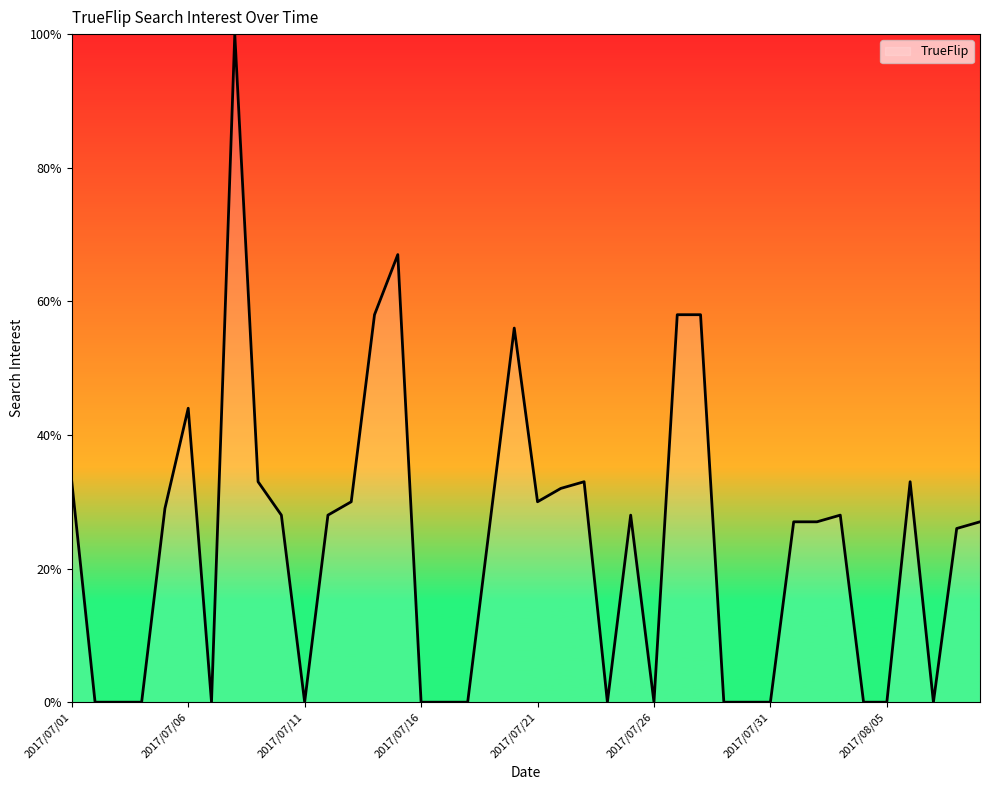

What is the difference between the maximum and minimum values?

100